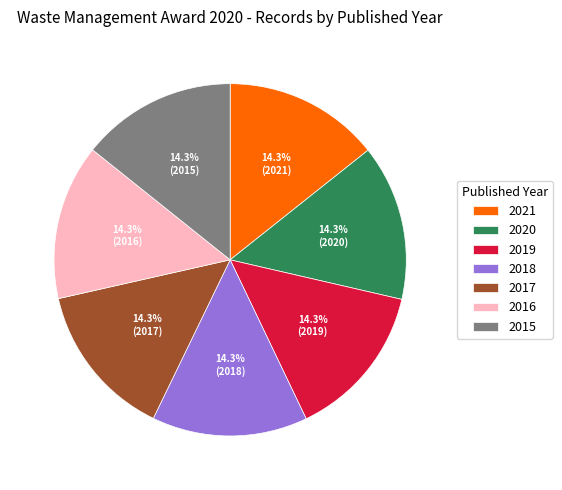

How many segments does this pie chart have?

7